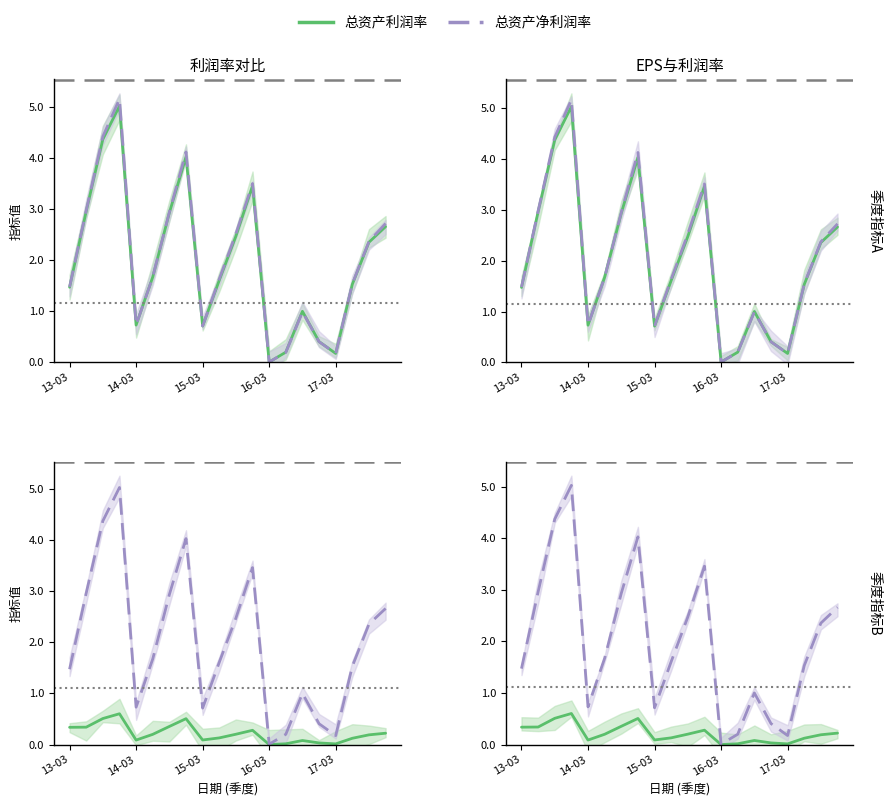

What is the difference between the maximum and minimum values in the 总资产净利润率 series?

5.2